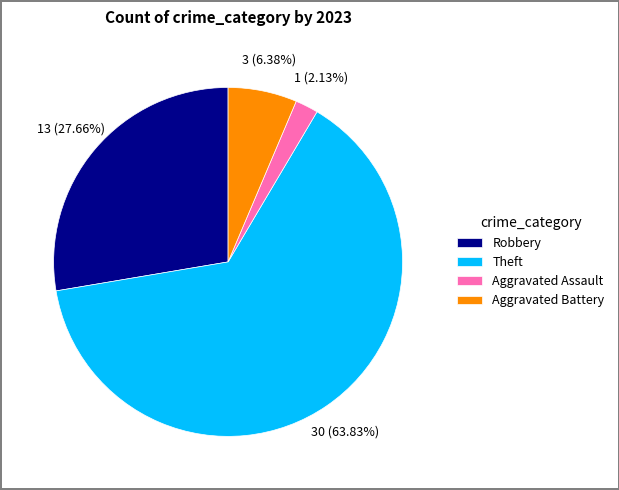

Combined, do Theft and Aggravated Assault account for over 50%?

Yes